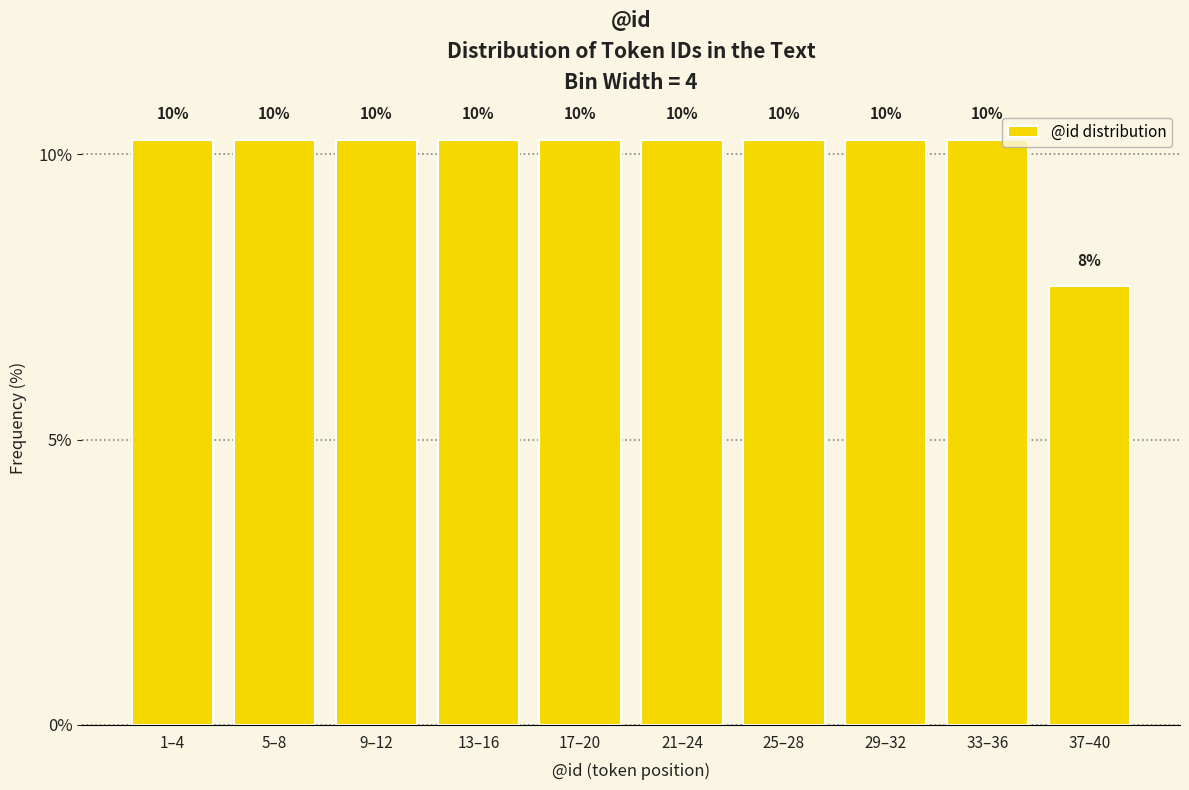

Does the chart contain any negative values?

No